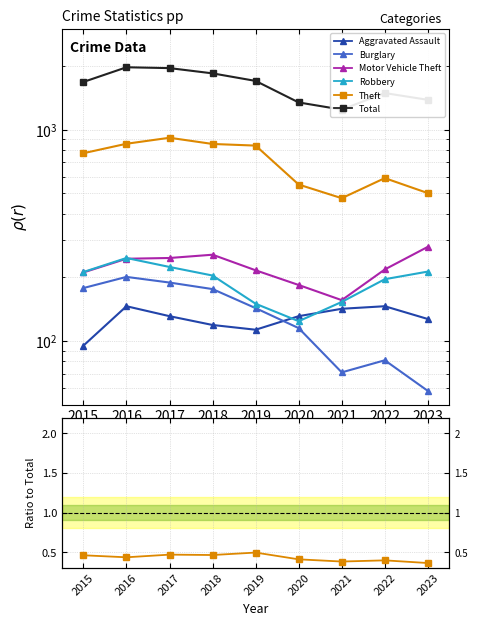

What are all the series names shown in the legend?

Aggravated Assault, Burglary, Motor Vehicle Theft, Robbery, Theft, Total